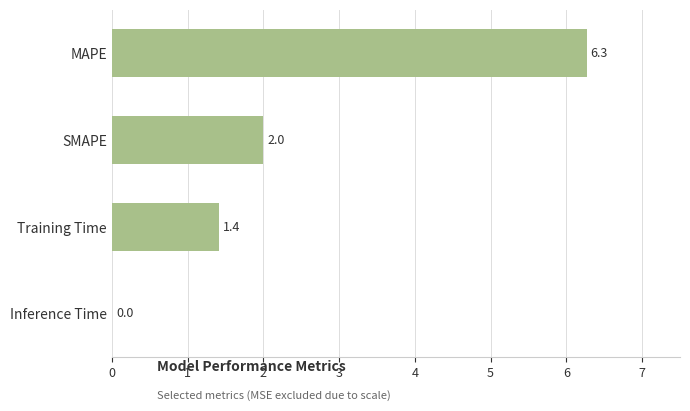

At which label is the value closest to 3?

SMAPE